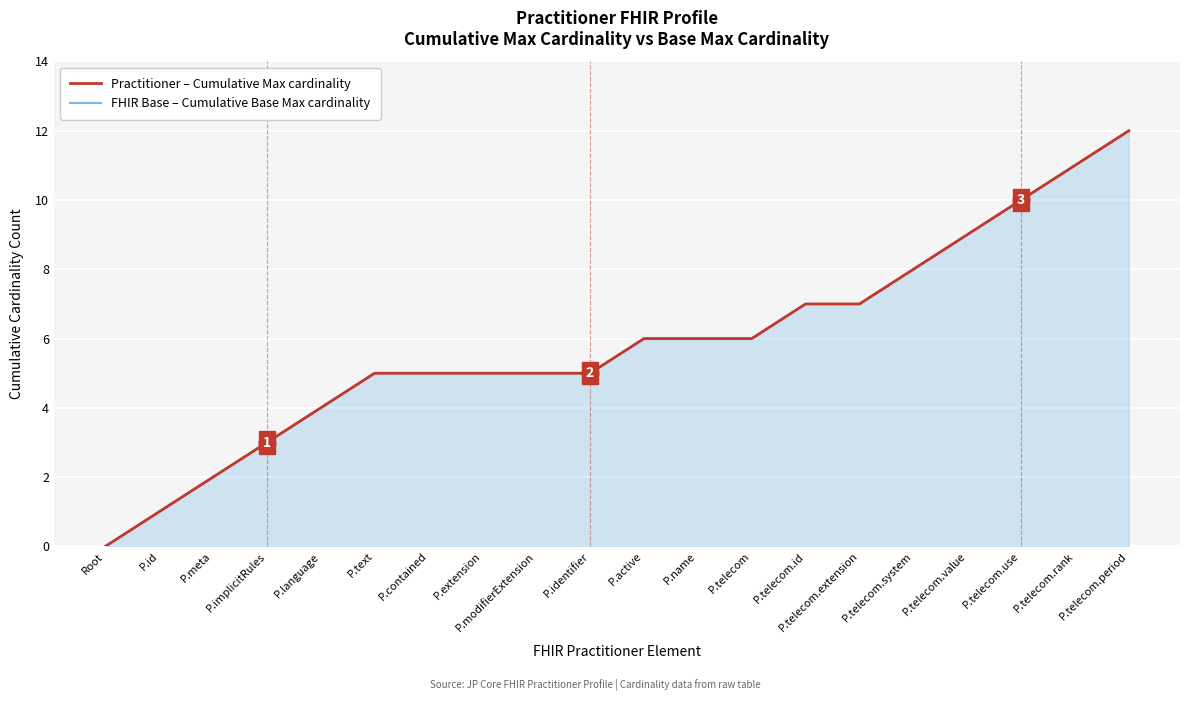

What value does the FHIR Base – Cumulative Base Max cardinality series have at P.telecom.use, to the nearest 10?

10